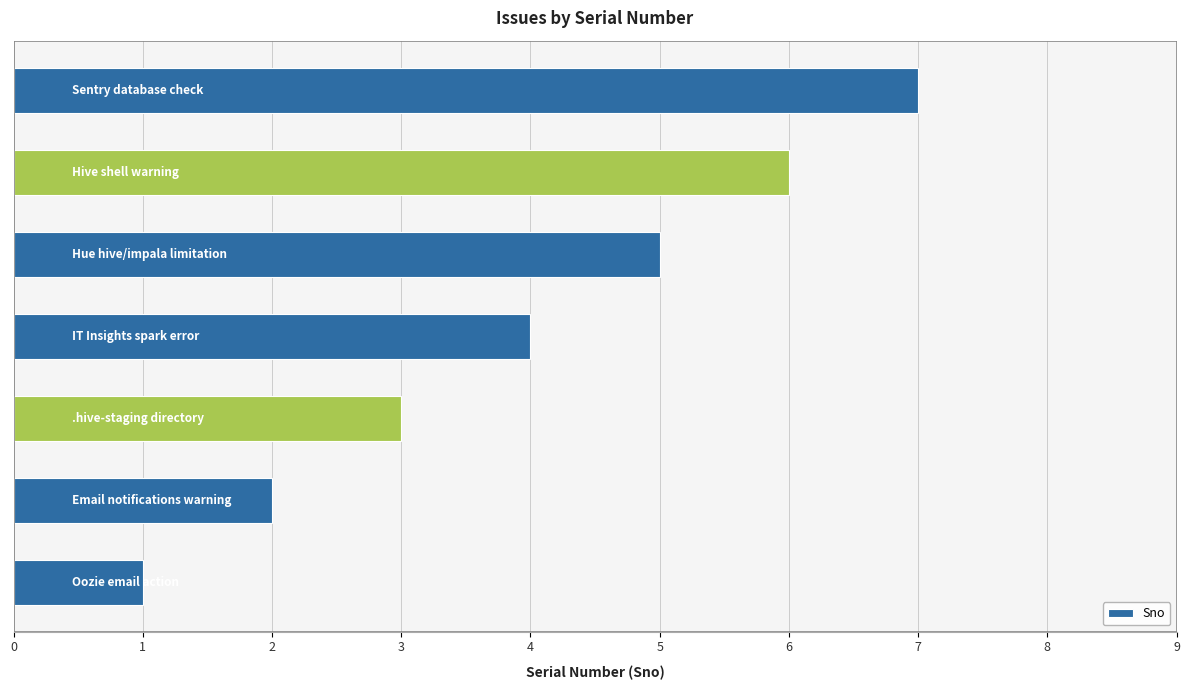

How many bars are there in total?

7